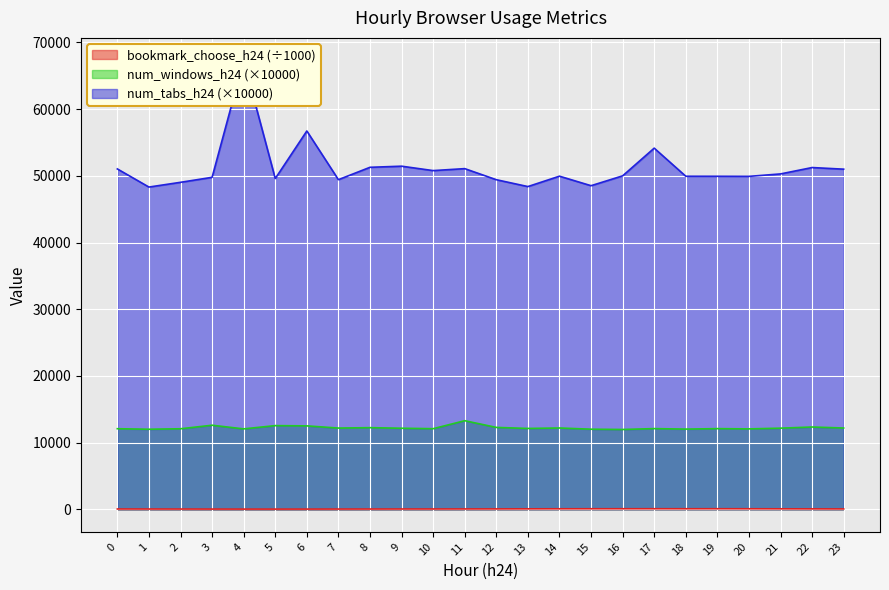

True or false: bookmark_choose_h24 and num_tabs_h24 cross at least once.

False